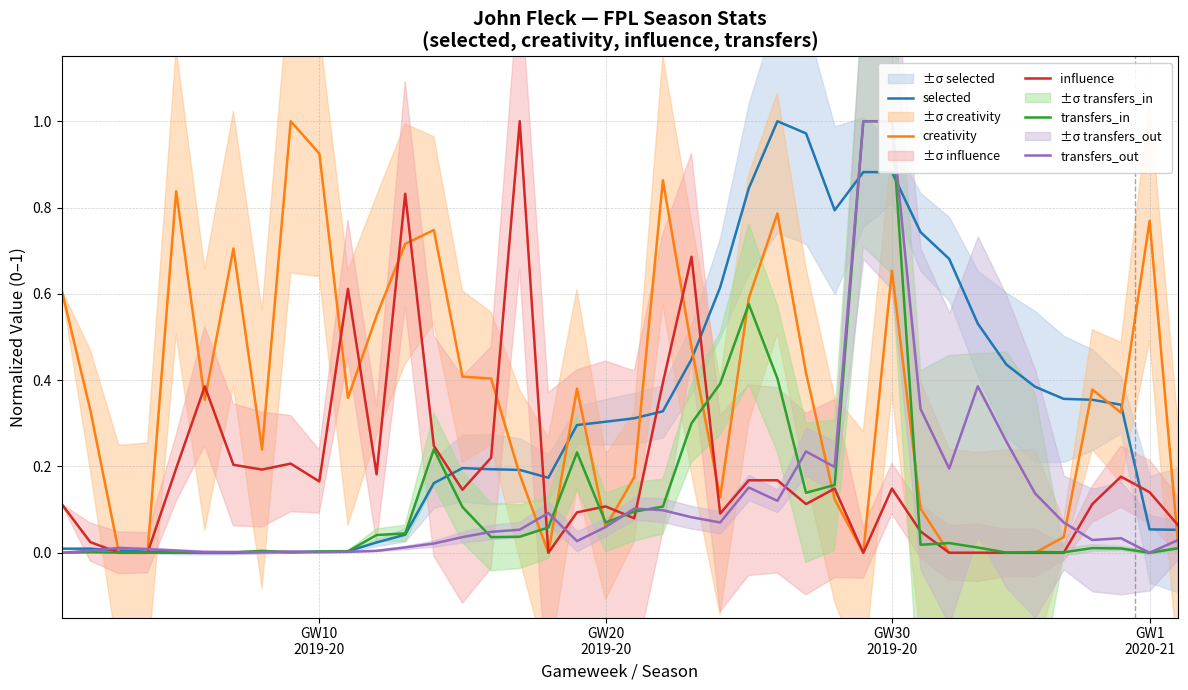

What is the average value of the transfers_out series?

0.1